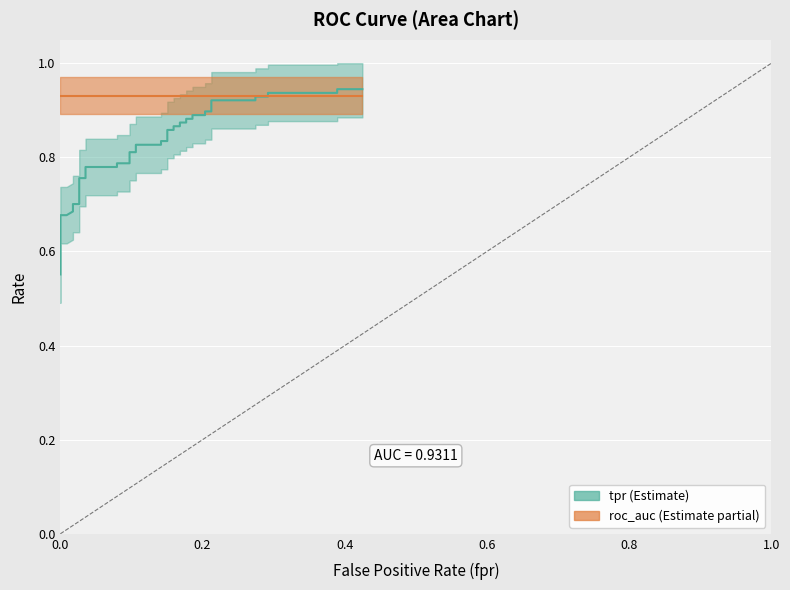

Is it true that roc_auc equals 0.9 at 32?

True